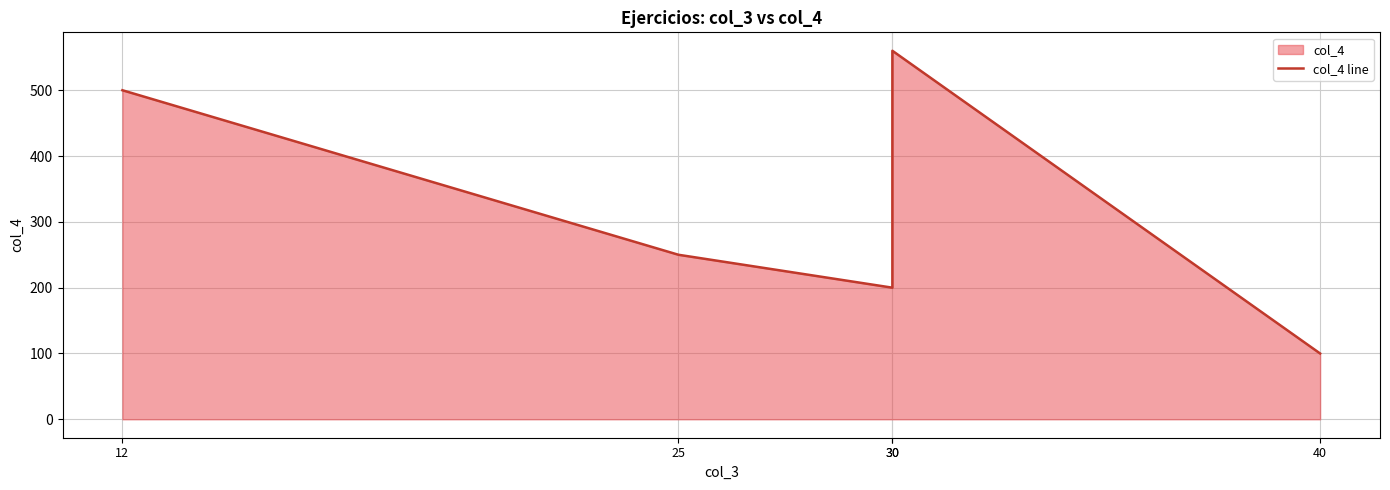

Where is the data nearest to the value 330?

25